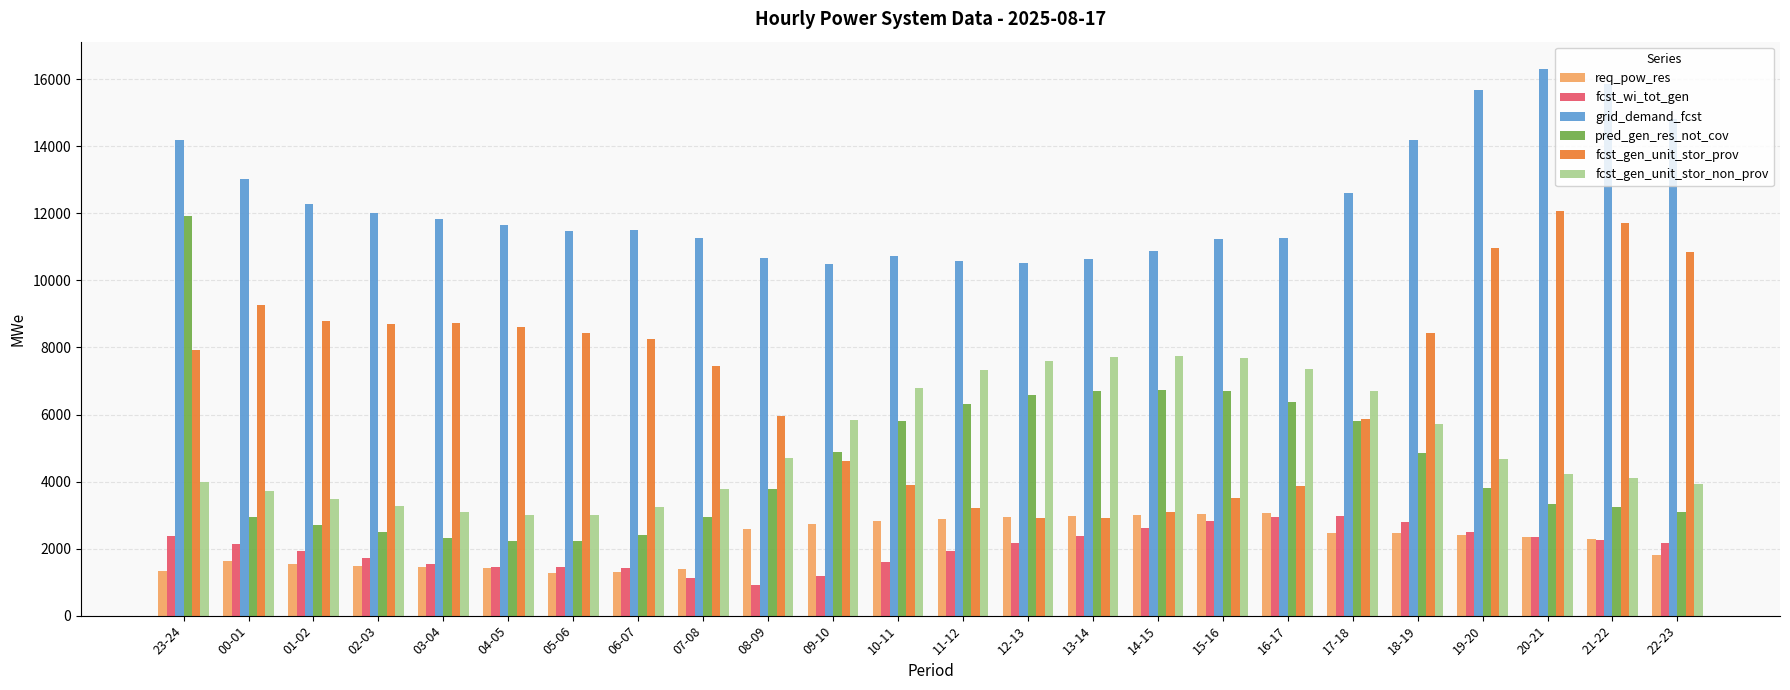

How many bars are there in total?

144